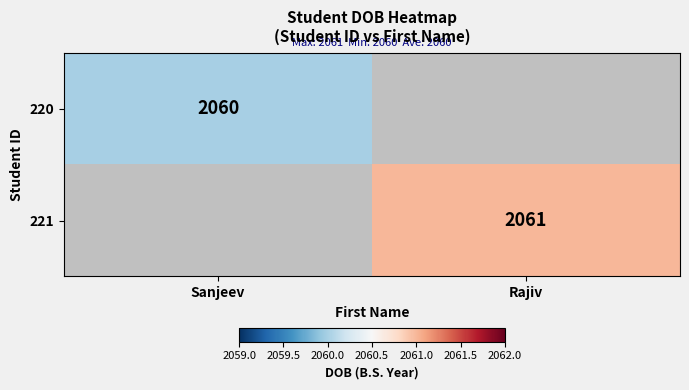

Is it true that 220 equals 2060 at Sanjeev?

True